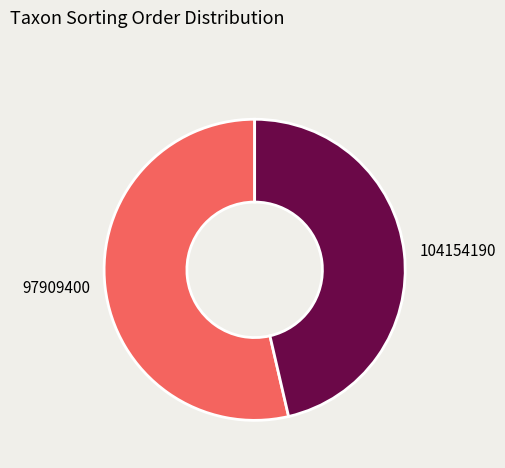

Rank the categories by value from lowest to highest.

104154190, 97909400